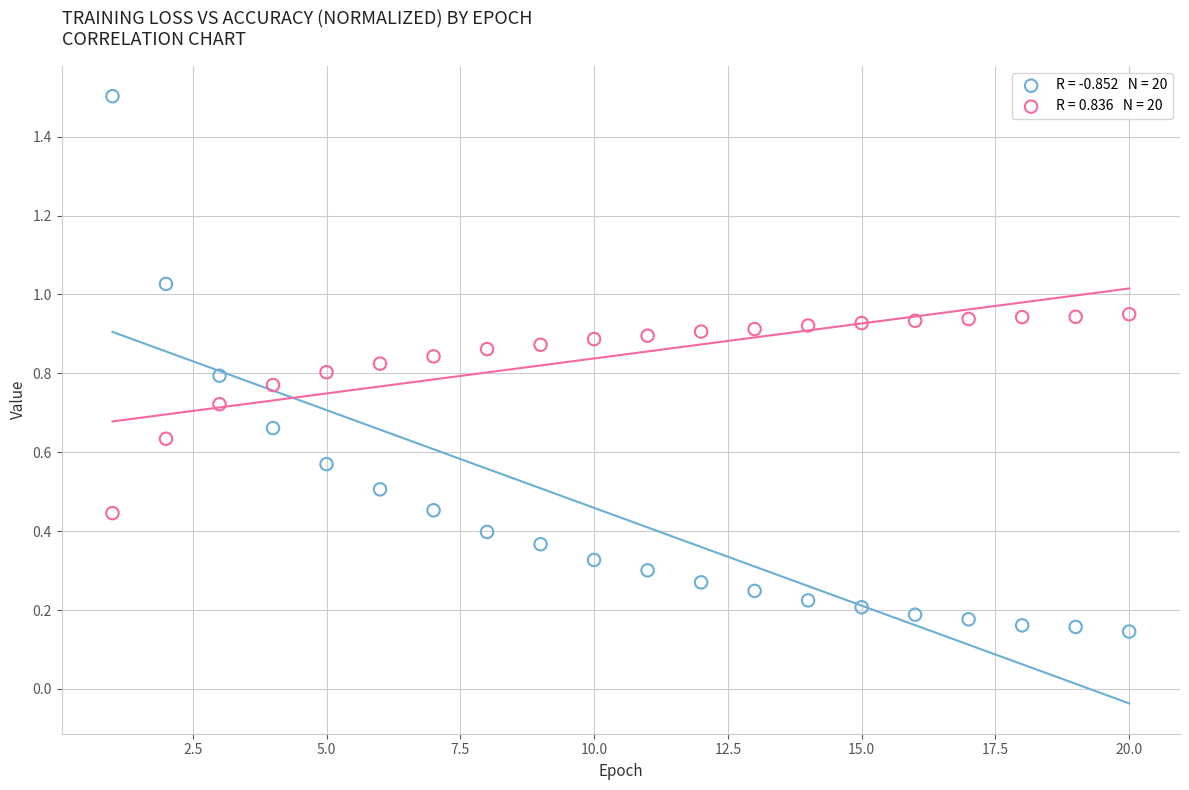

Across all data points, what is the range of Y values (max minus min)?

1.4